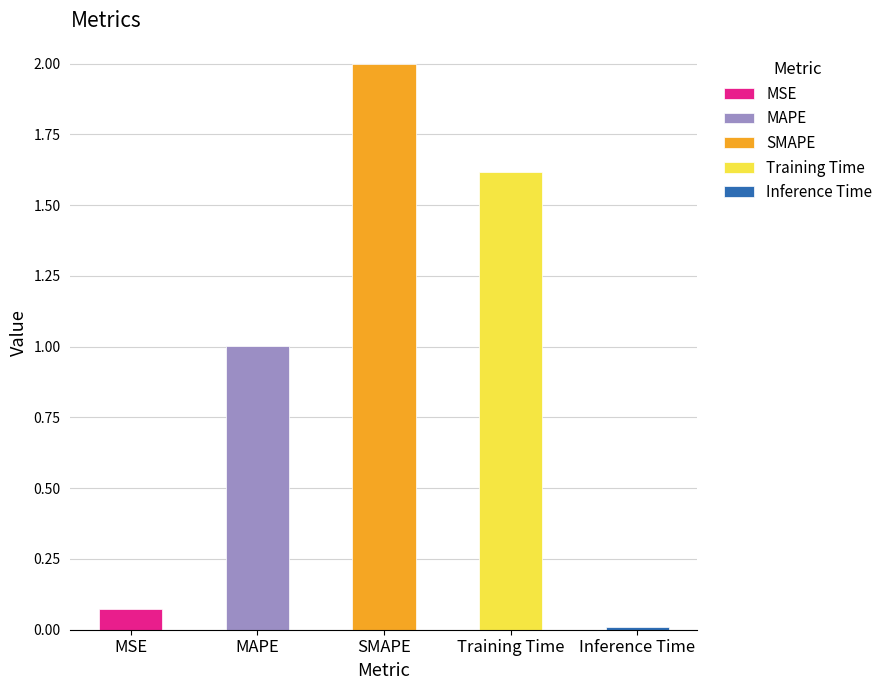

Rank the categories by value from highest to lowest.

SMAPE, Training Time, MAPE, MSE, Inference Time